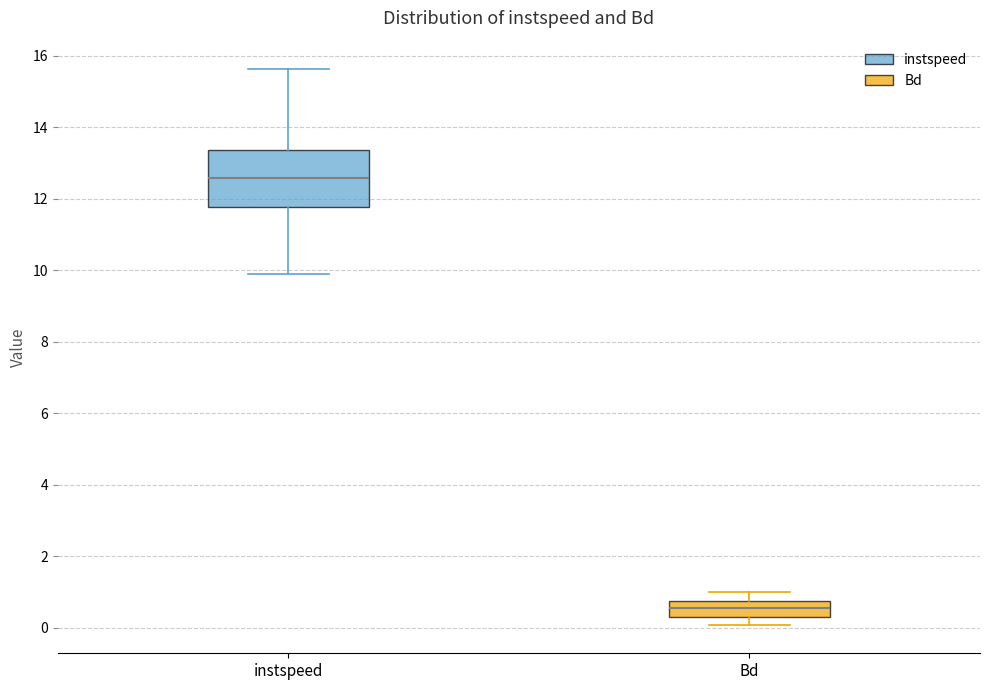

Which box has the lowest median line?

Bd